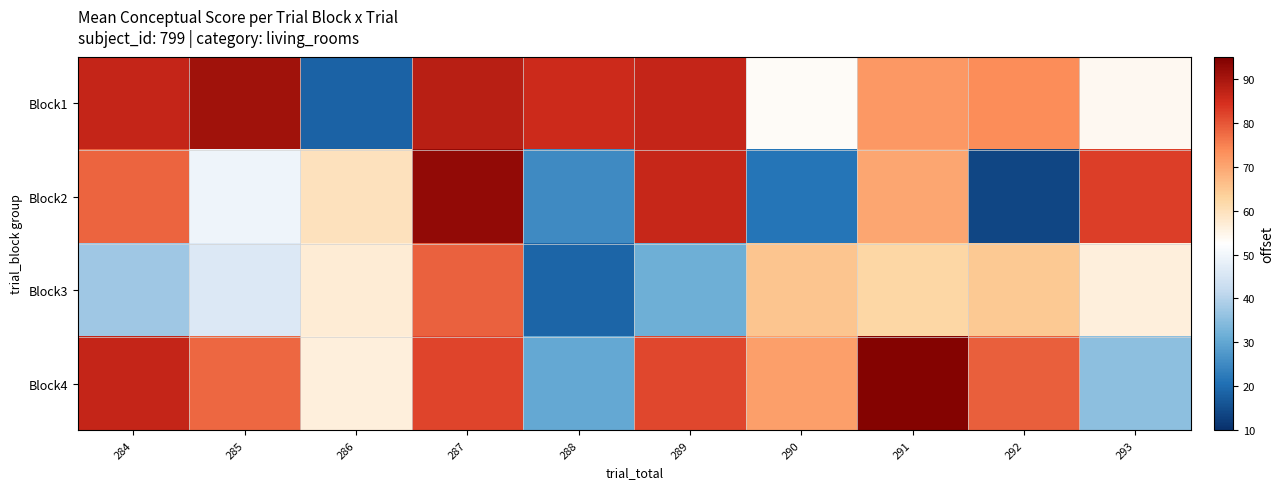

What is the smallest value displayed?

13.7